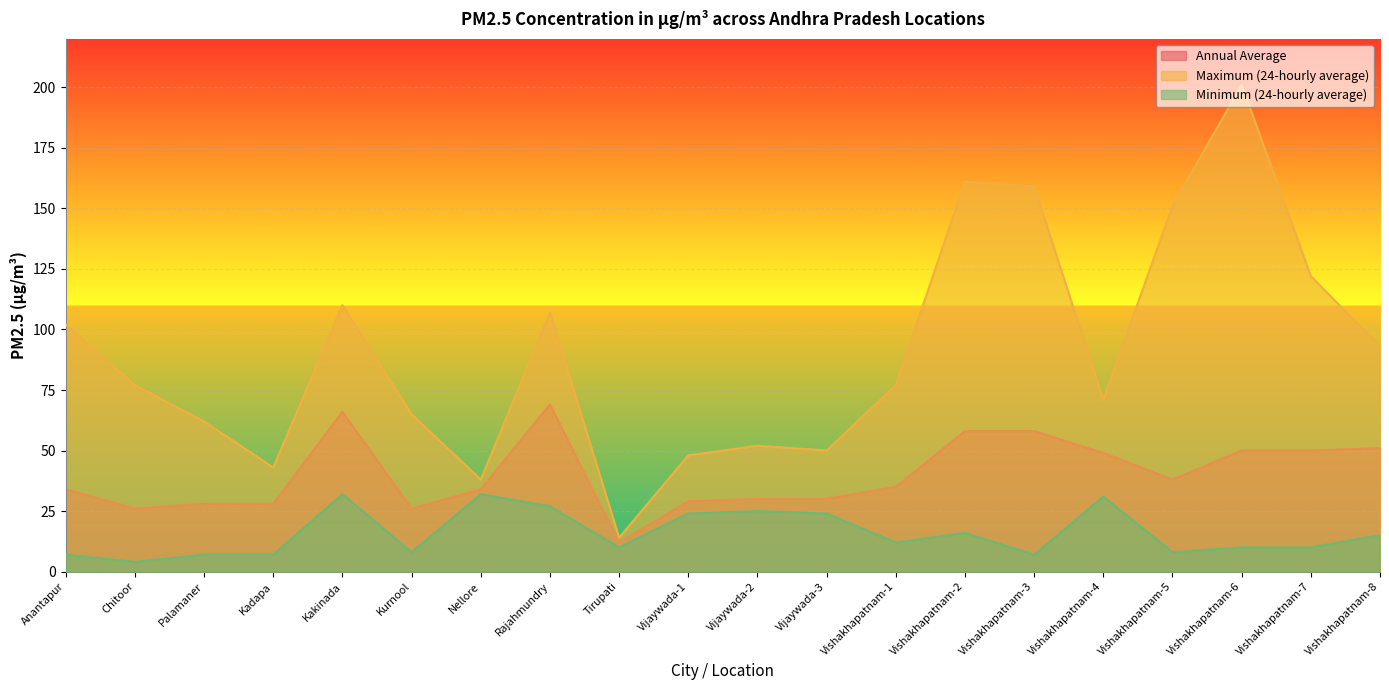

Which series has the largest total across all categories?

Maximum (24-hourly average)